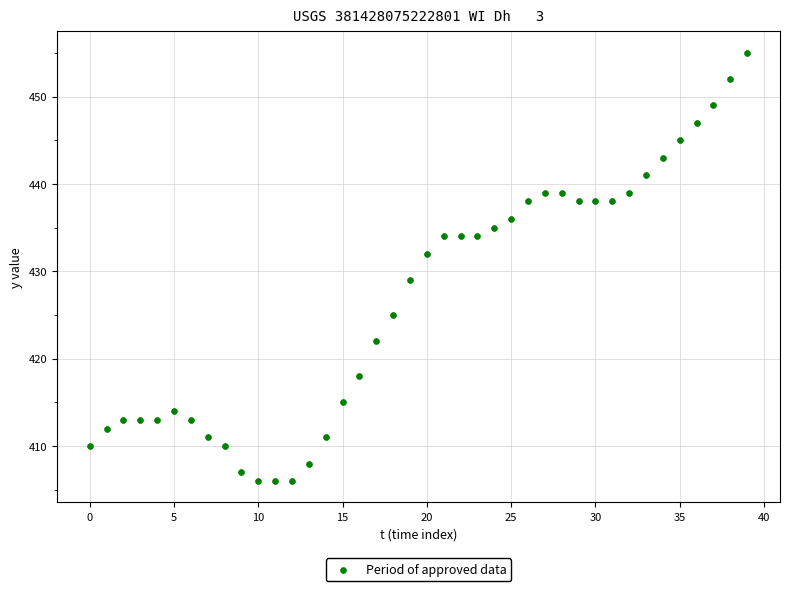

What is the range of Y values (max minus min)?

49